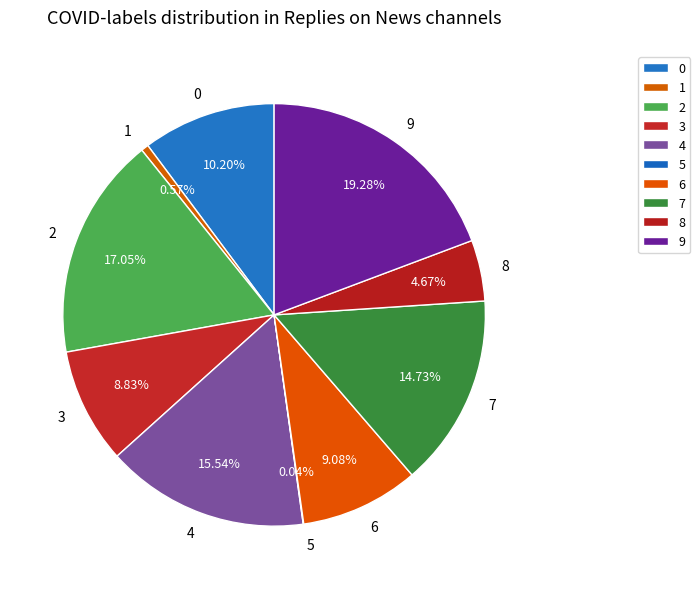

Is there a majority slice in this chart?

No